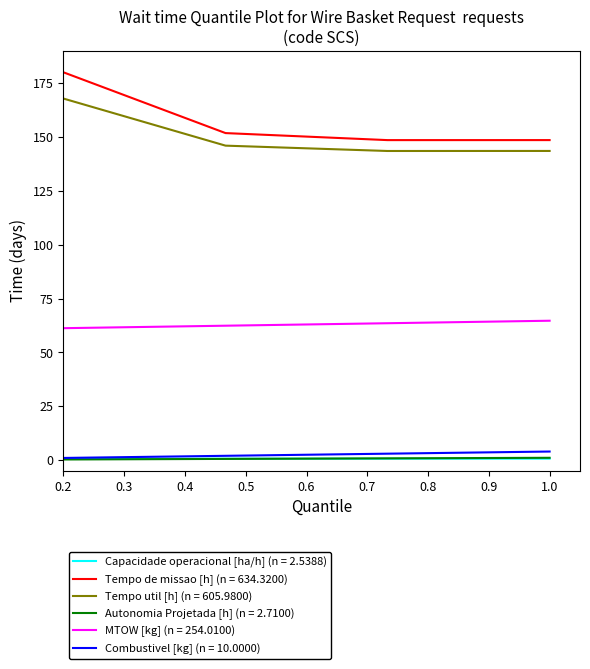

What is the greatest value displayed?

180.0